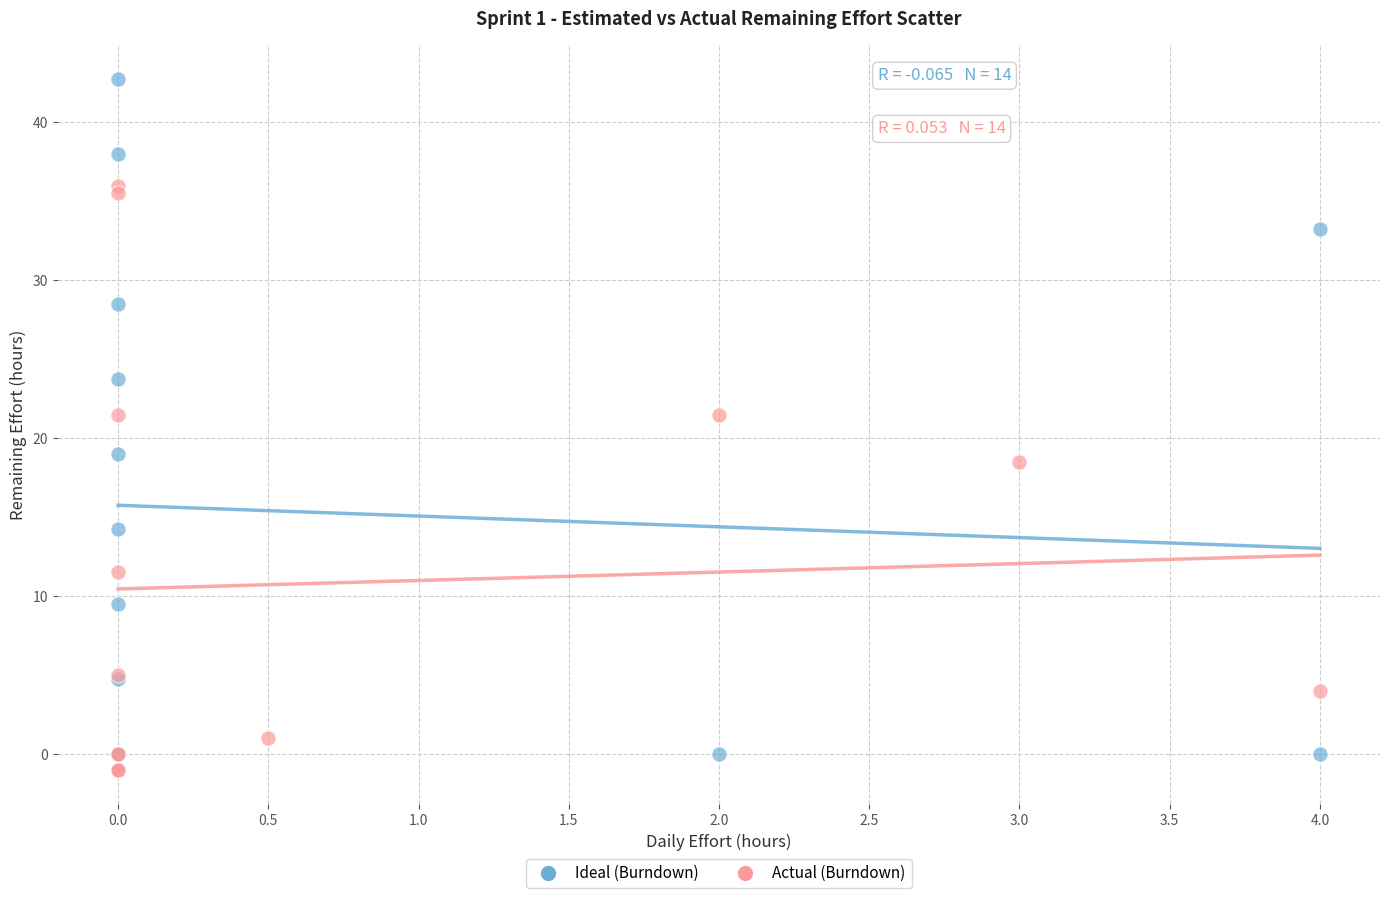

Which series reaches the maximum Y coordinate?

Ideal (Burndown)